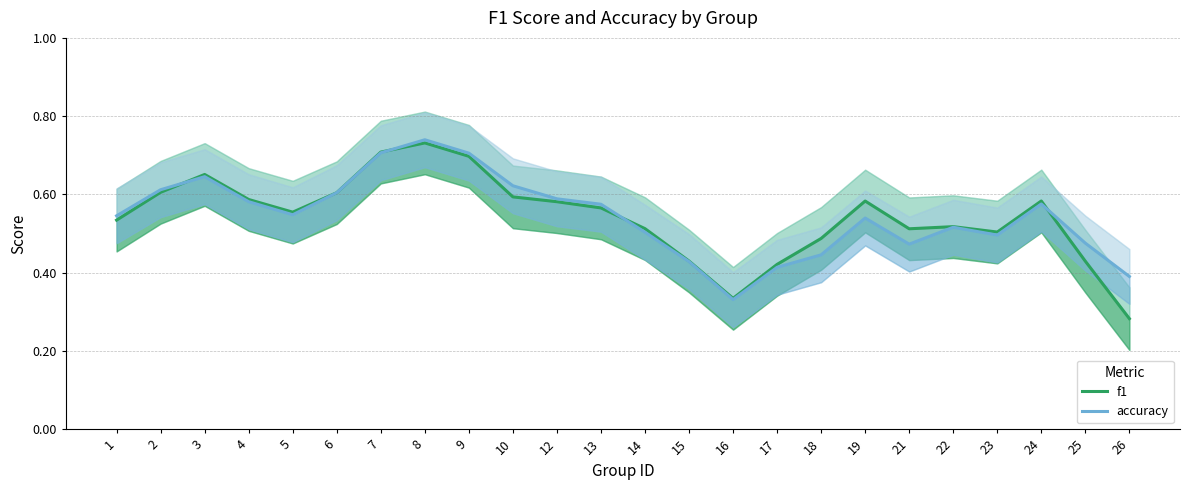

What are all the series names shown in the legend?

f1, accuracy